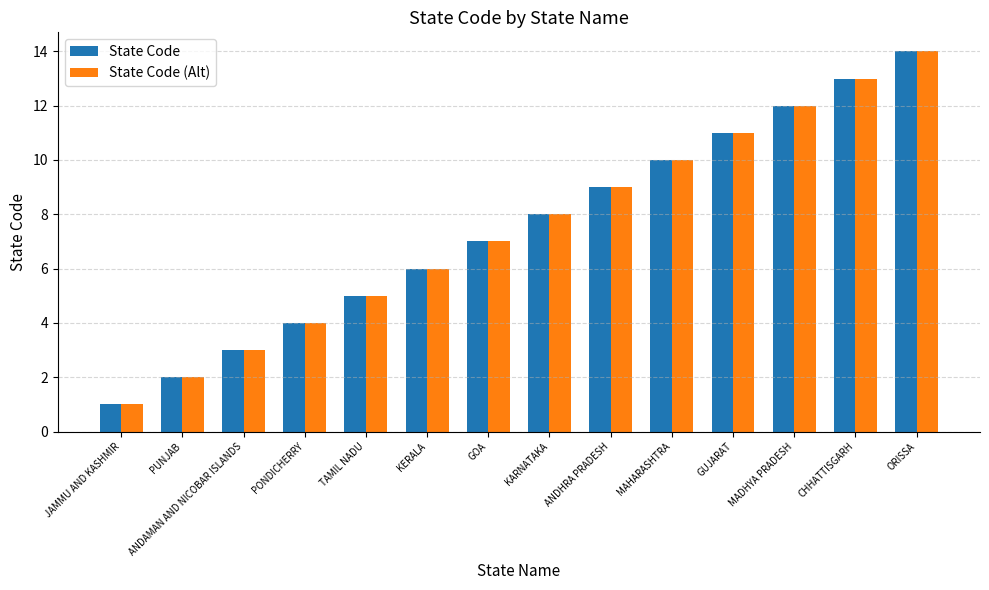

Reading left to right, transcribe all the data shown in this chart.

State Code: 1	2	3	4	5	6	7	8	9	10	11	12	13	14
State Code (Alt): 1	2	3	4	5	6	7	8	9	10	11	12	13	14